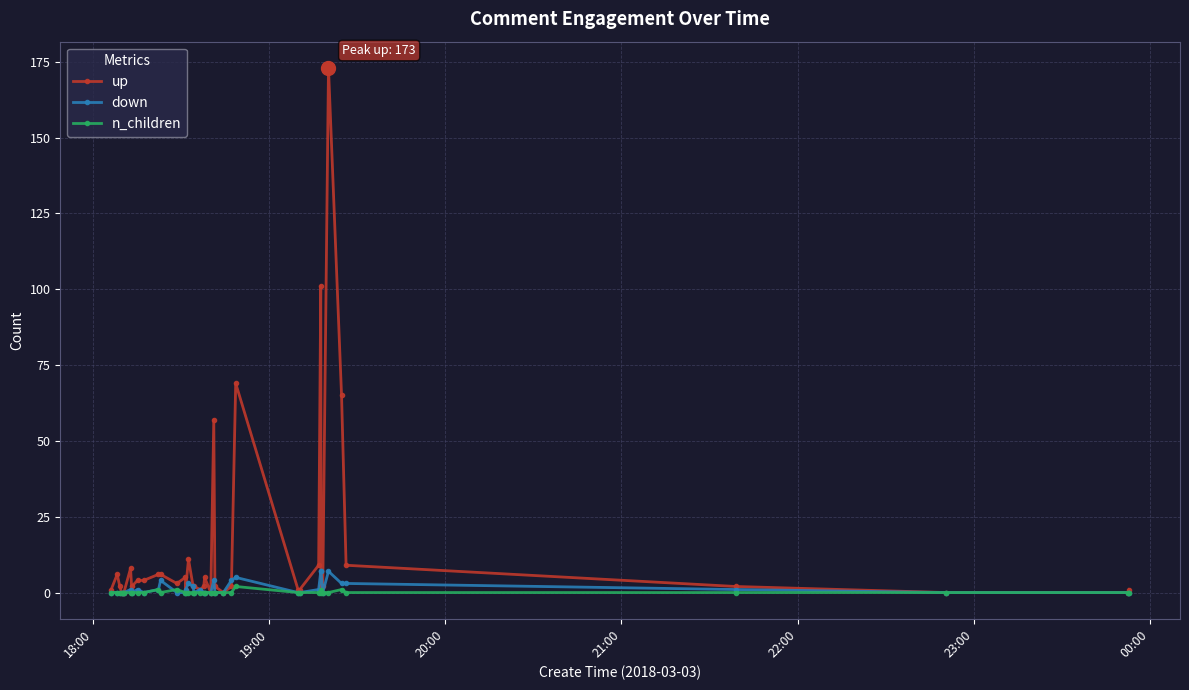

Does the chart have visible grid lines?

Yes